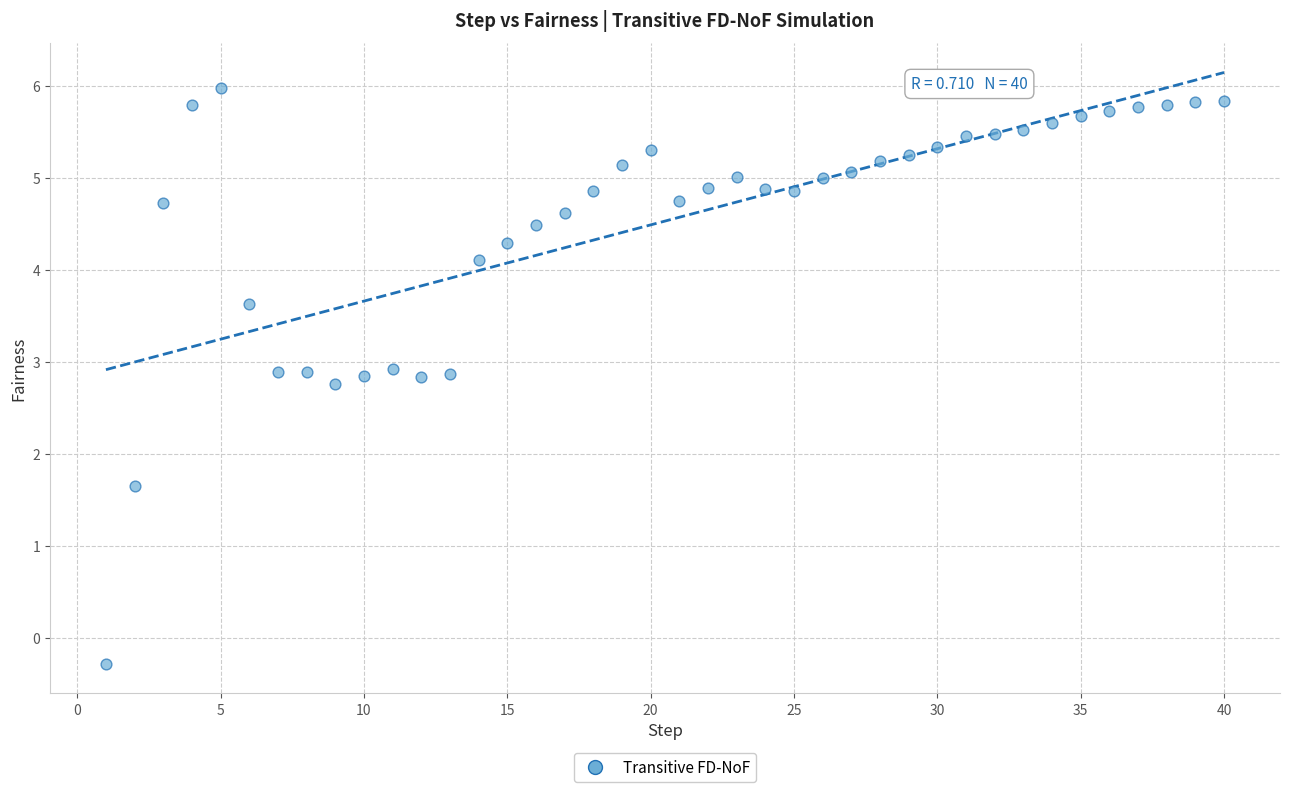

What is the range of Y values (max minus min)?

6.3